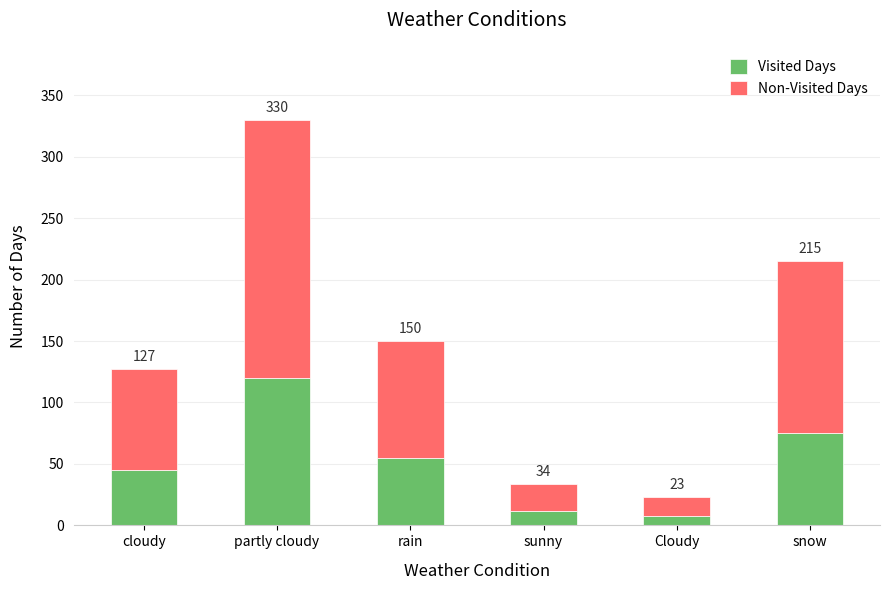

Are the bars horizontal?

No